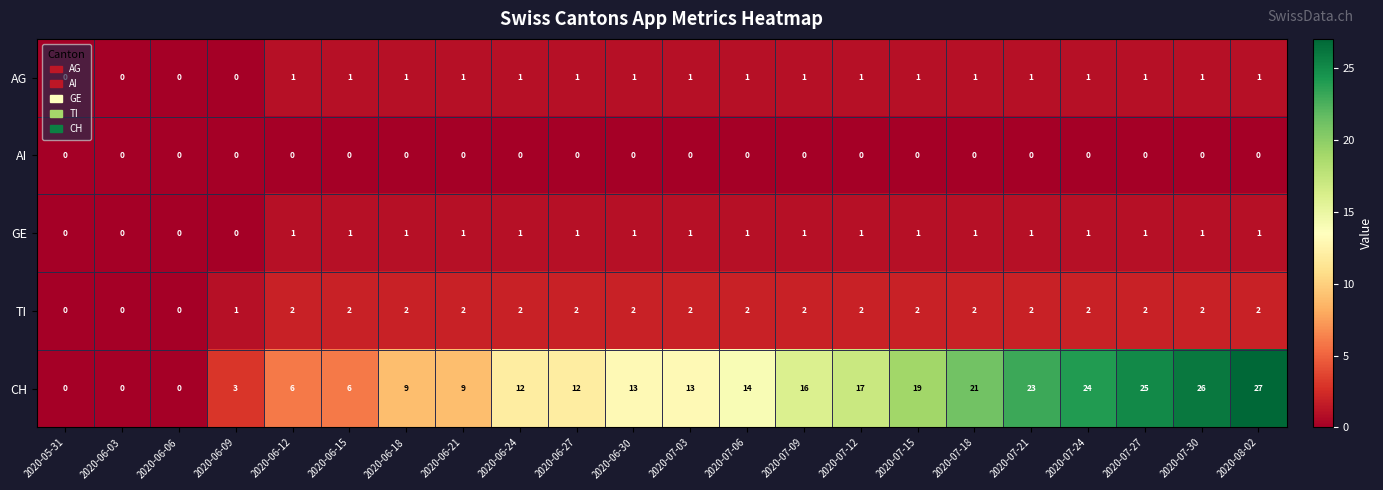

How many series are shown in this chart?

5